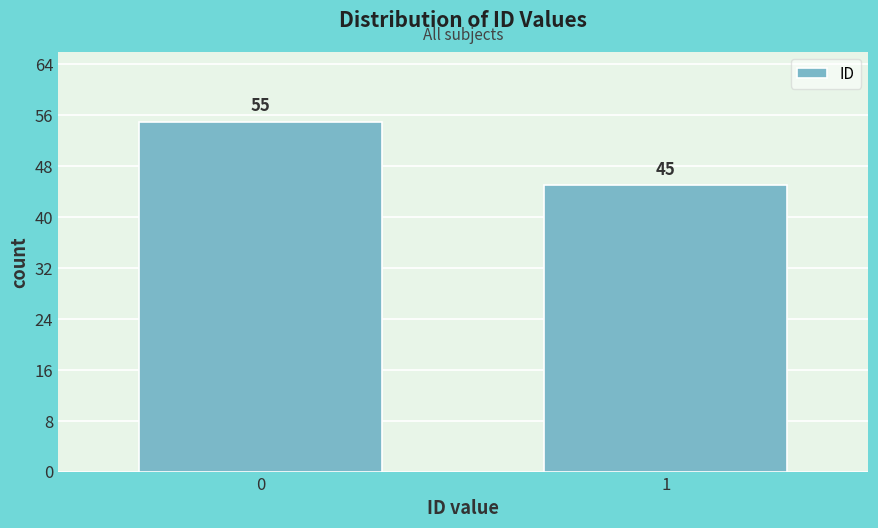

Reading left to right, transcribe all the data shown in this chart.

55	45